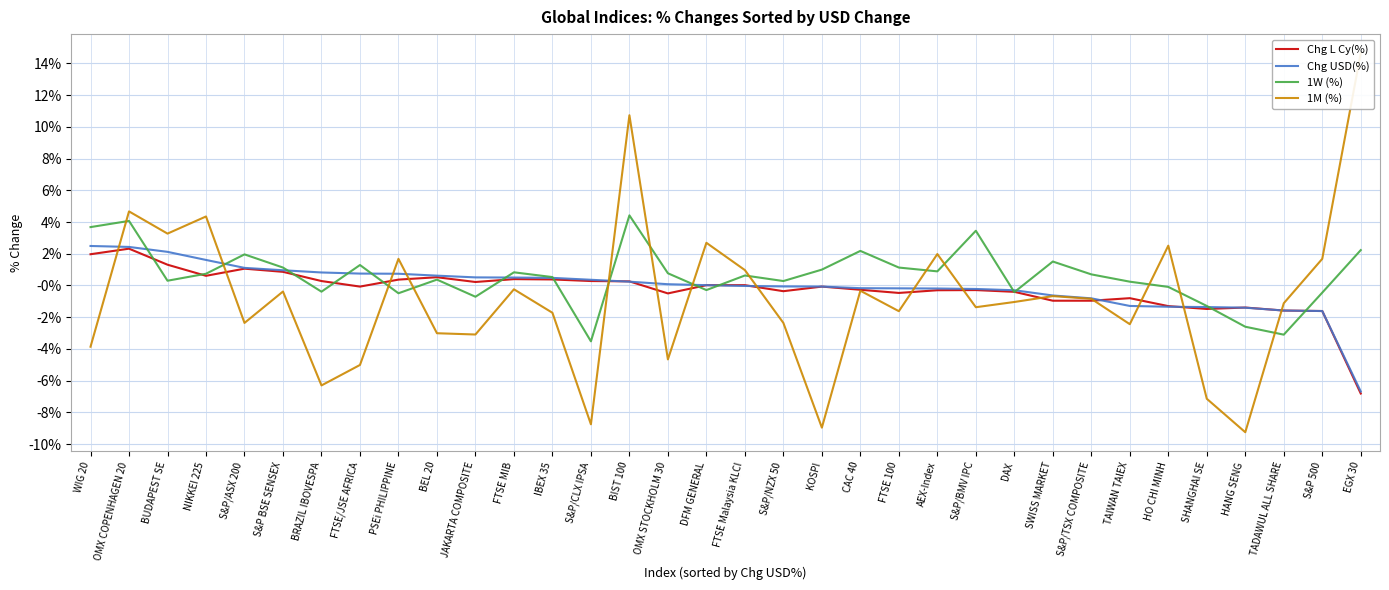

Between KOSPI and TAIWAN TAIEX, which series saw the biggest shift?

1M (%)